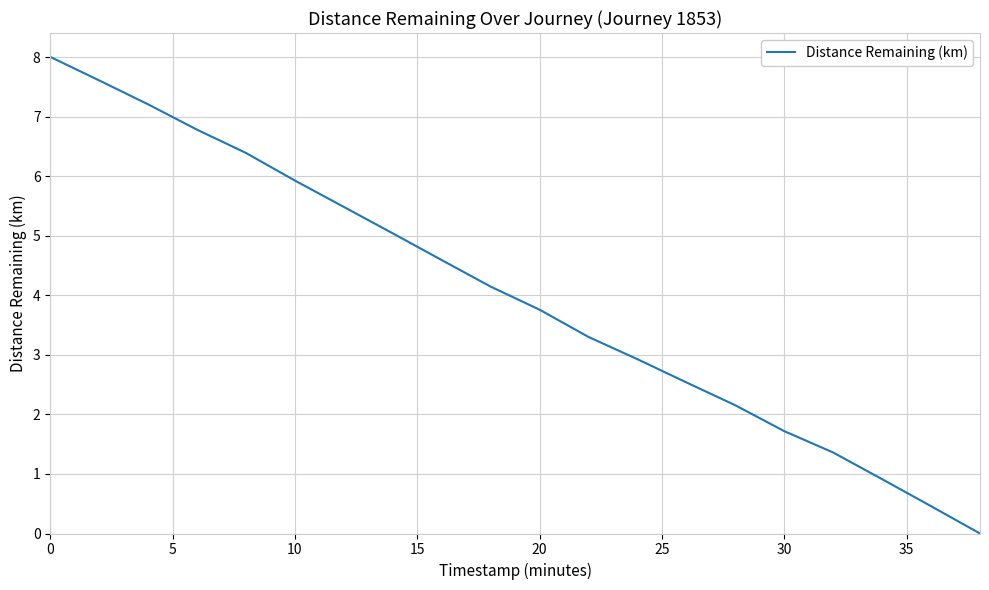

What is the greatest value displayed?

8.0